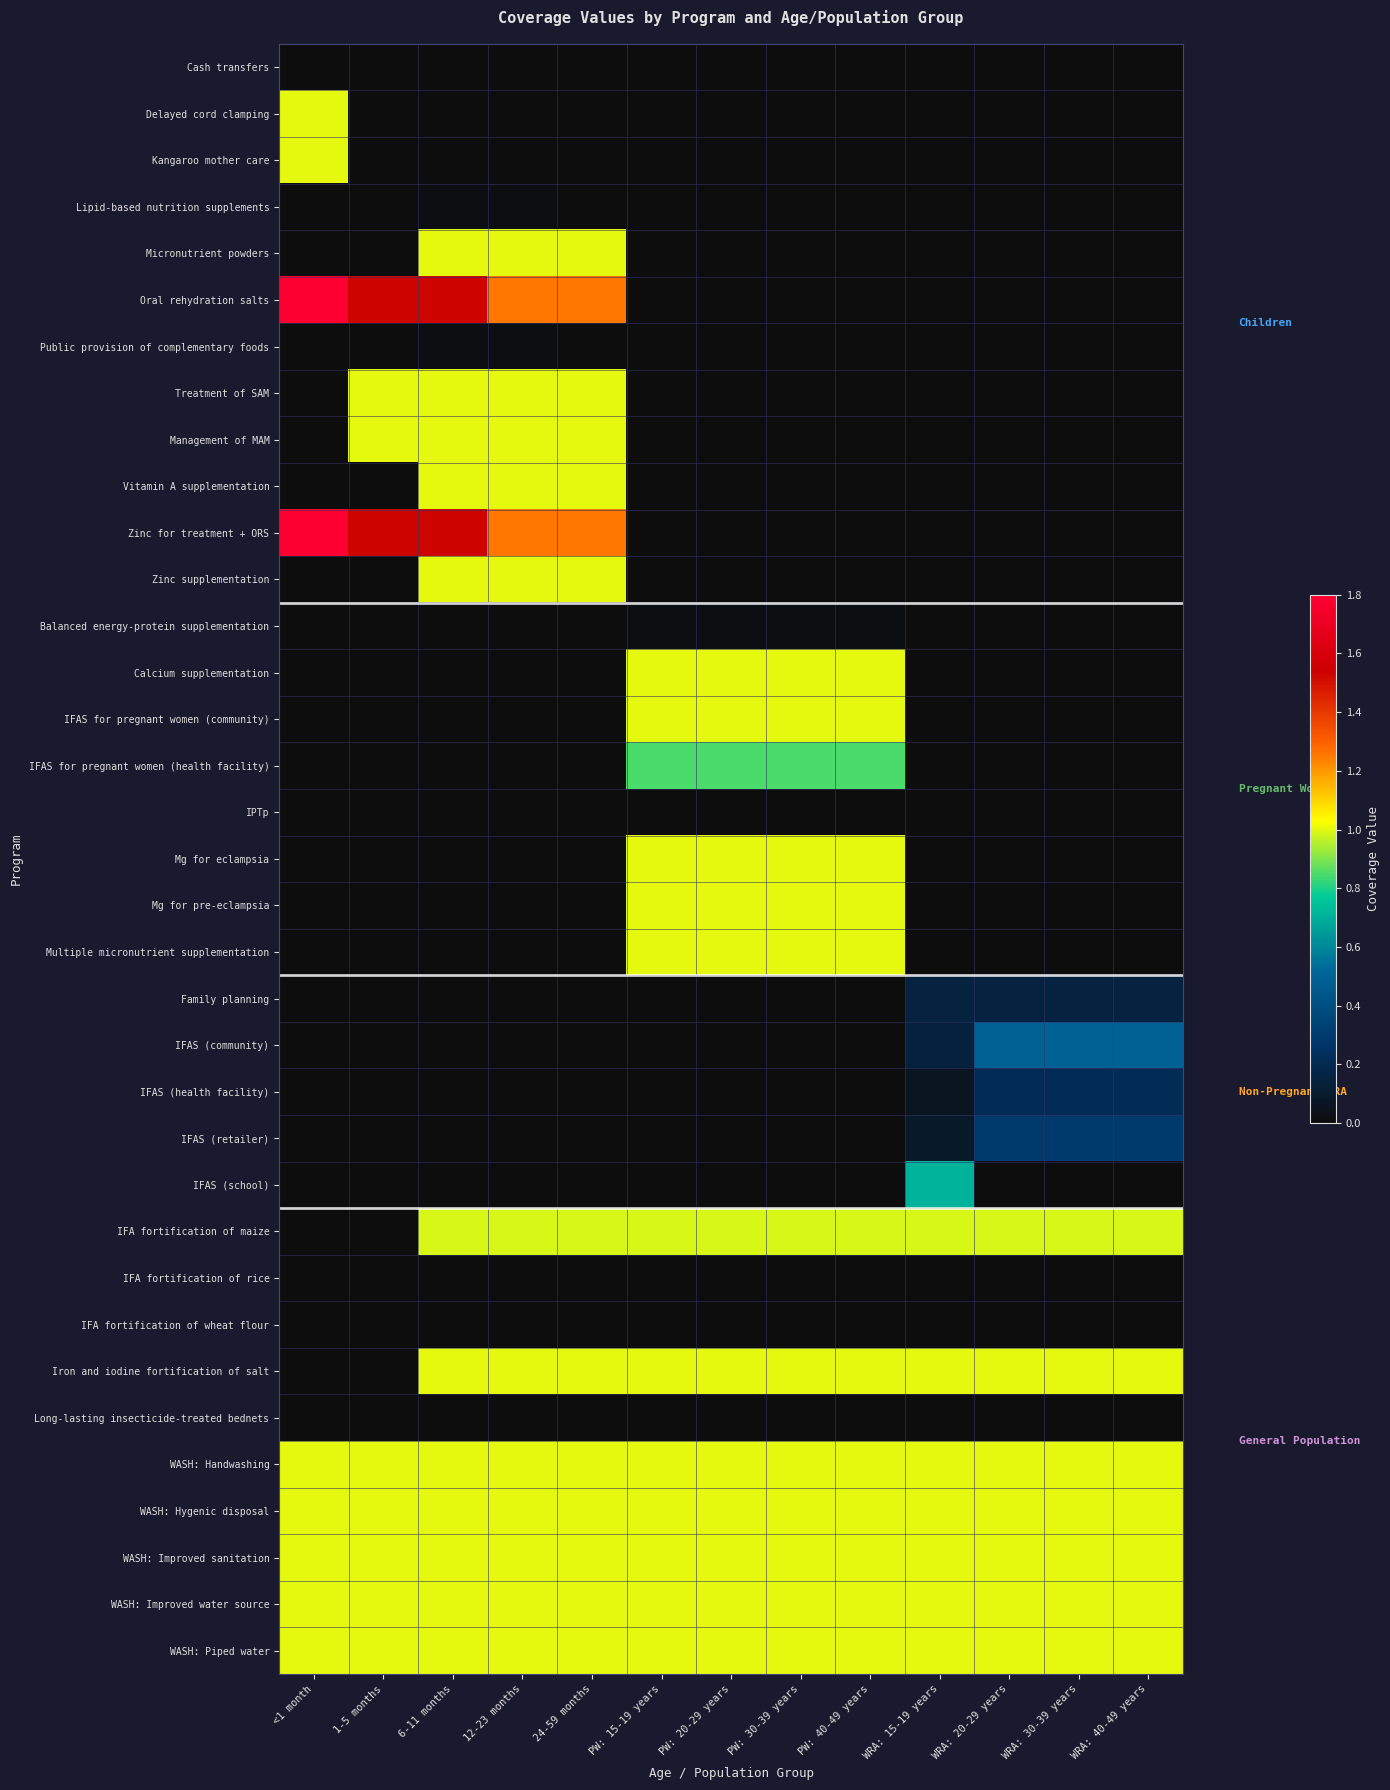

Which has a higher value, 24-59 months or PW: 20-29 years?

24-59 months